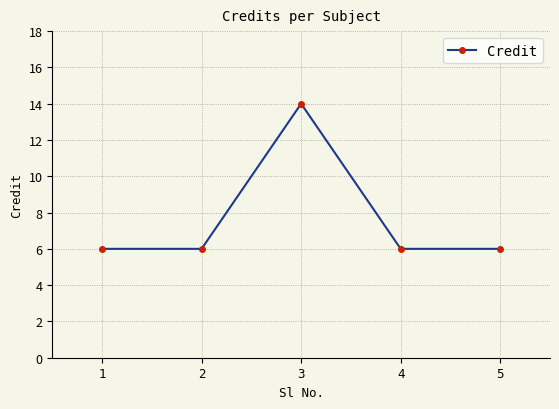

True or false: the data shows 4 at 2.

False